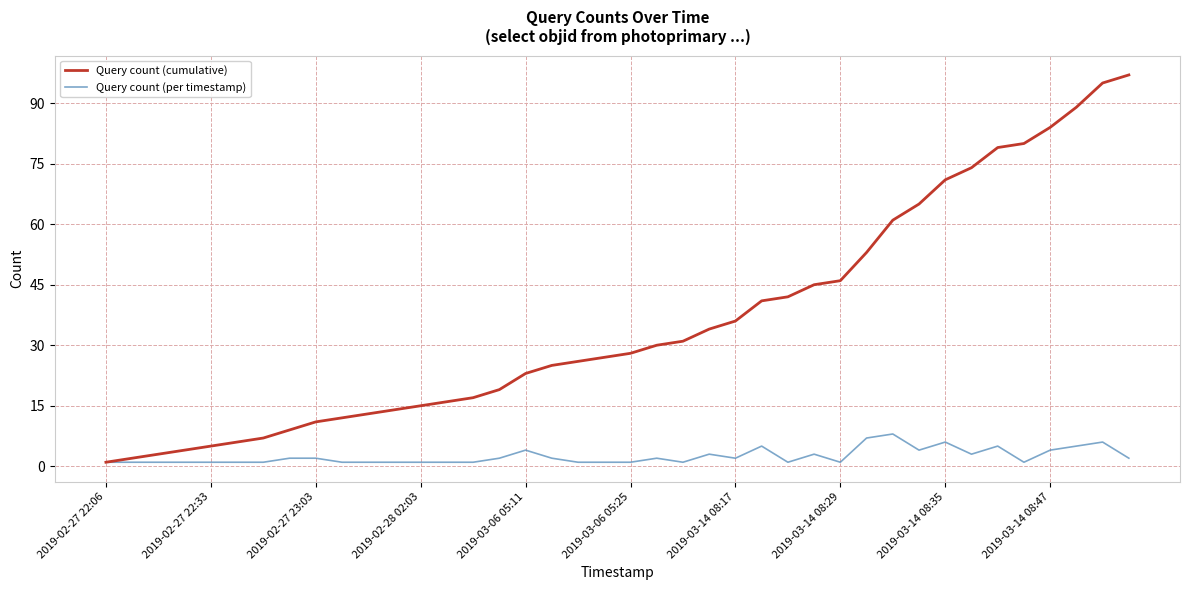

Which series has the largest total across all categories?

Query count (cumulative)